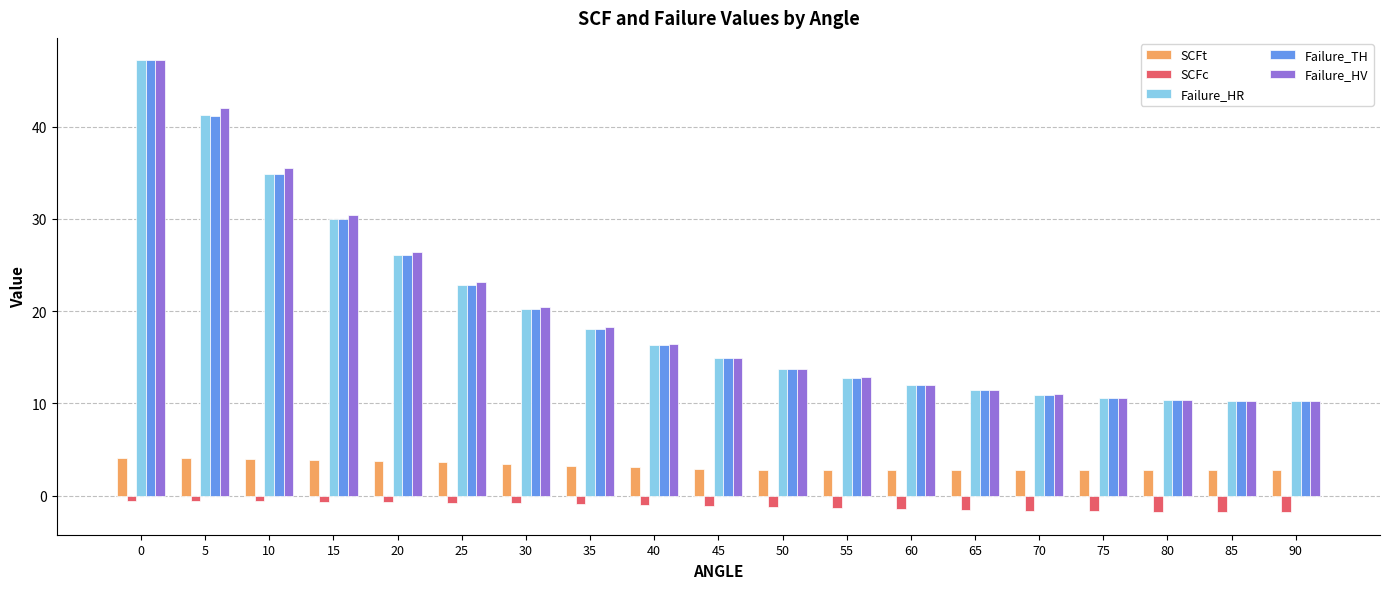

What are all the series names shown in the legend?

SCFt, SCFc, Failure_HR, Failure_TH, Failure_HV